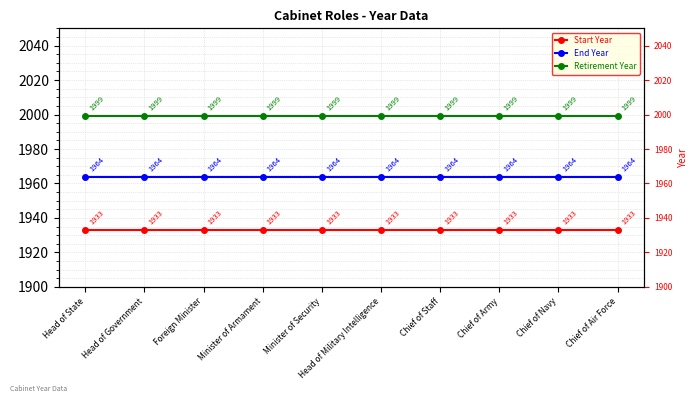

How many lines are shown in the chart?

3